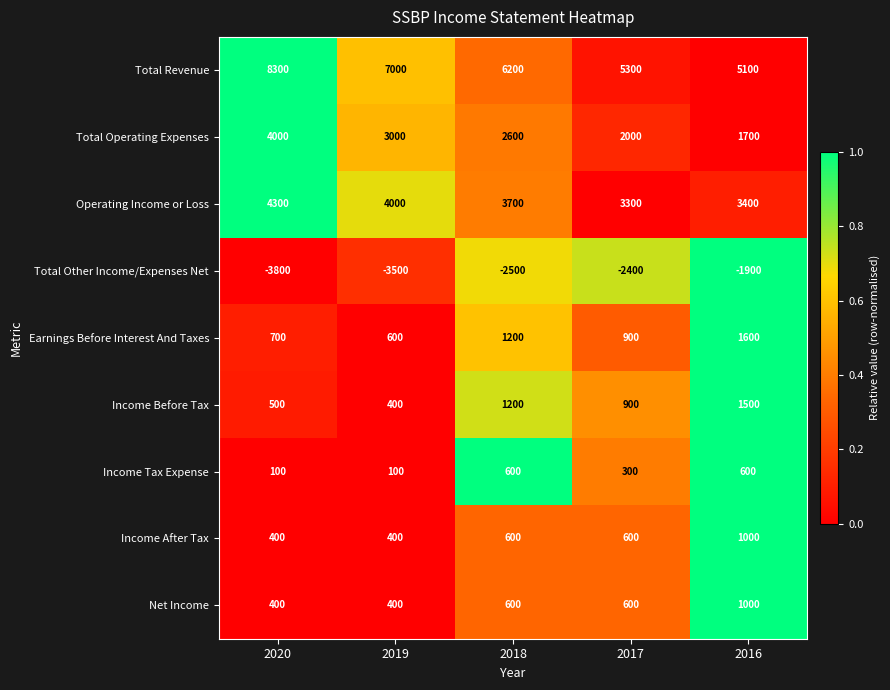

What value does the Income Tax Expense series have at 2019, to the nearest 100?

100